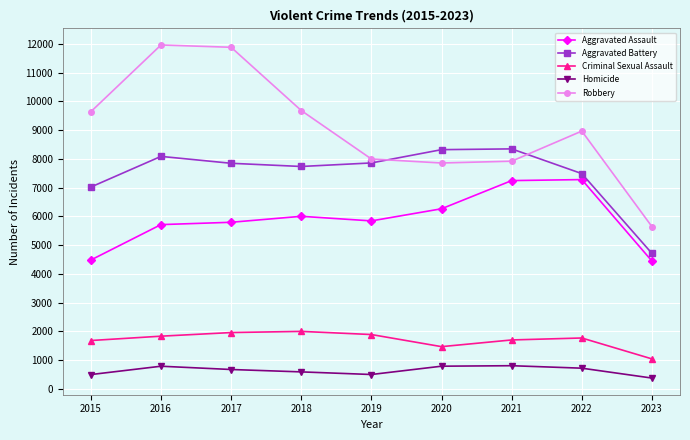

Which series has the largest total across all categories?

Robbery